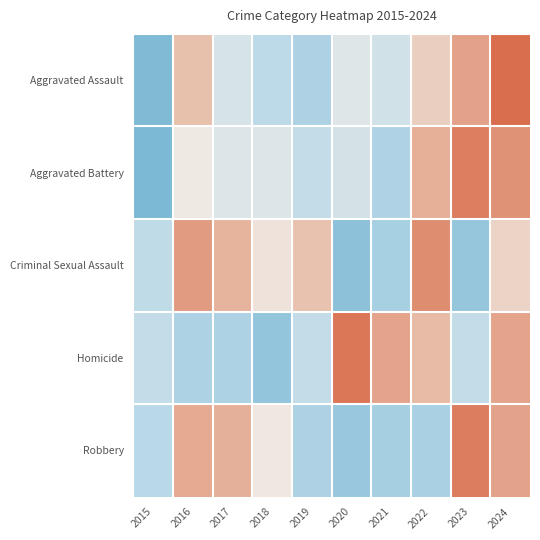

At how many categories does at least one series exceed 0?

9